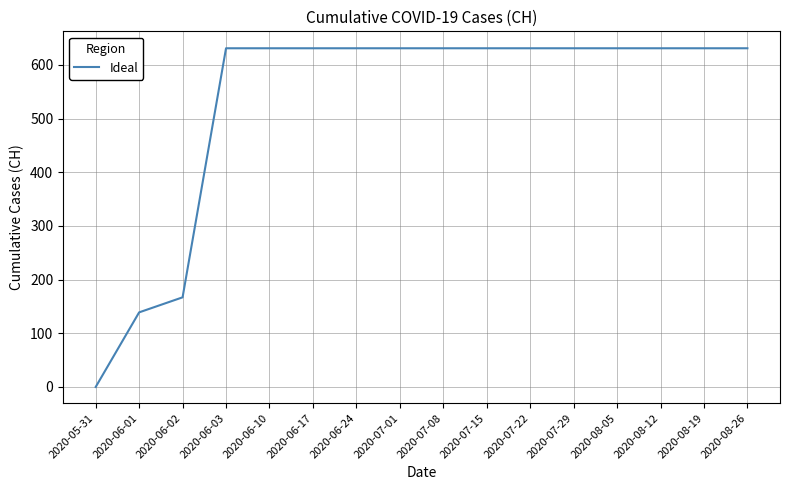

What is the difference between the second highest and minimum values?

631